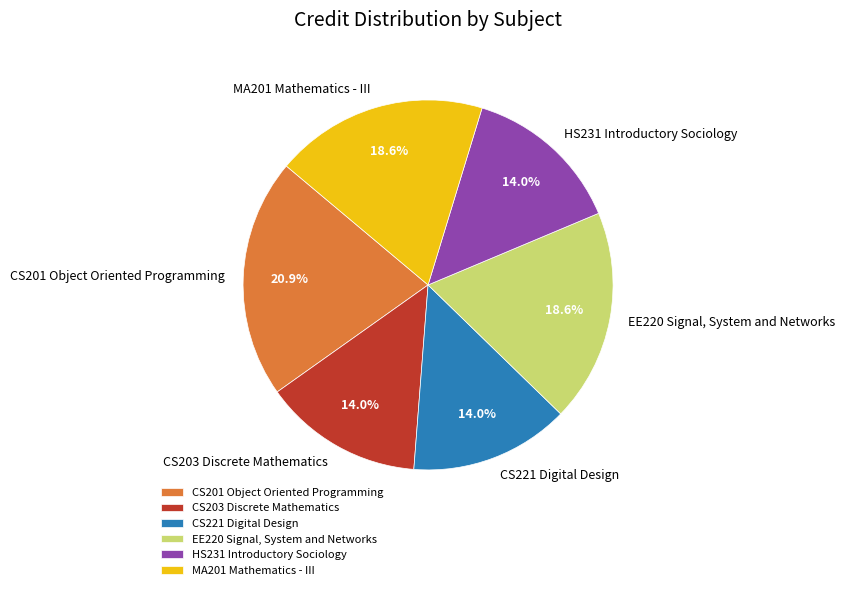

What is the largest slice in the pie chart?

CS201 Object Oriented Programming